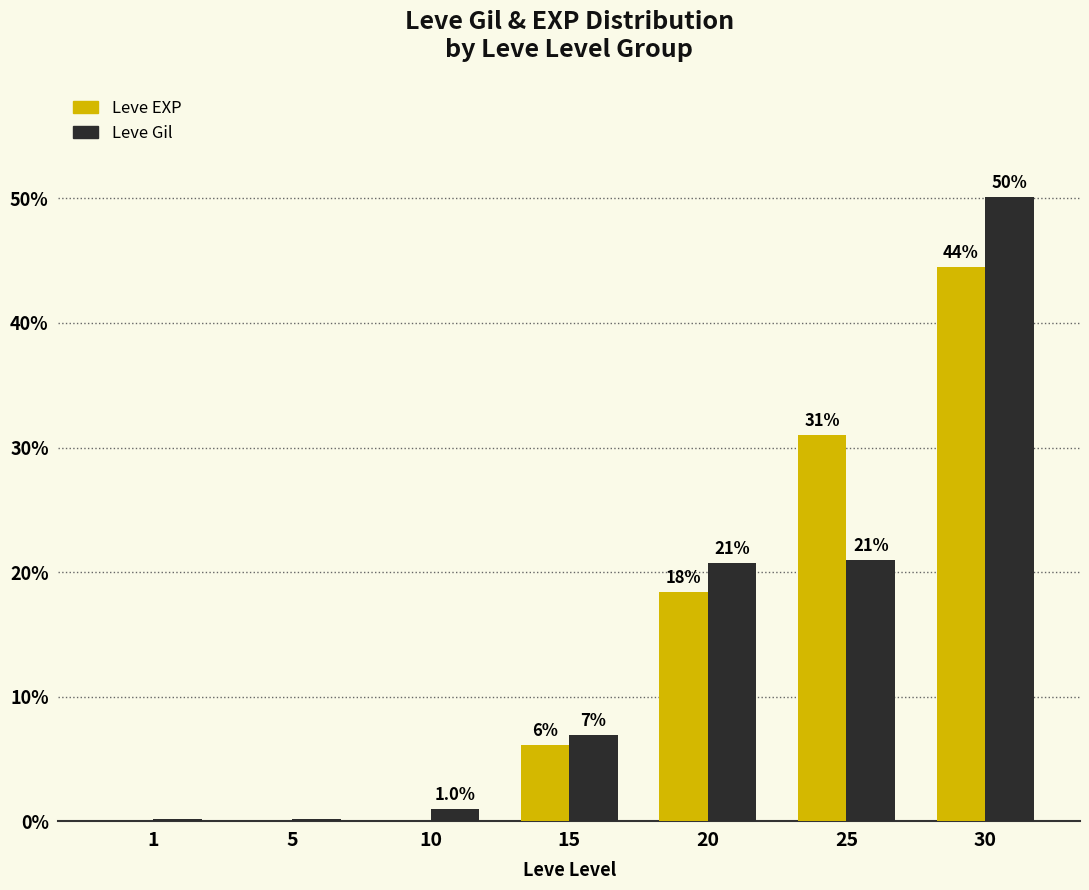

At which category is the sum across all series the highest?

30